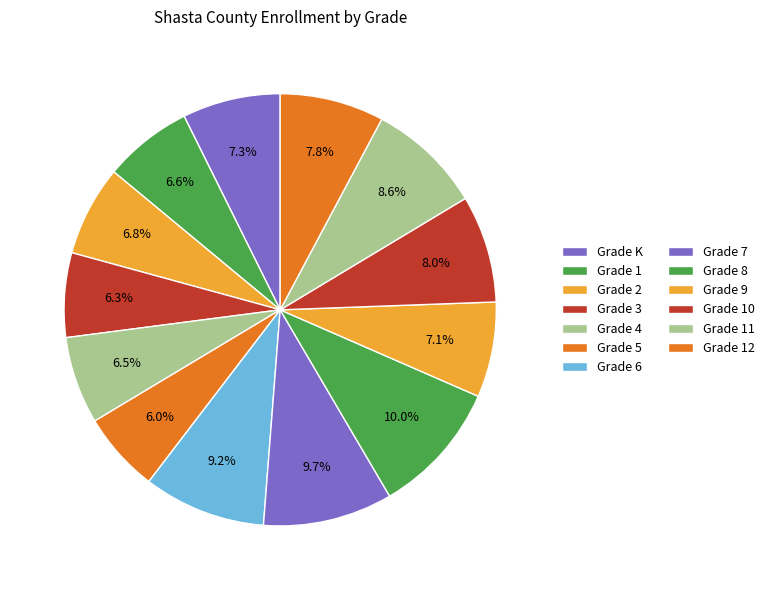

Count the number of slices in the pie.

13